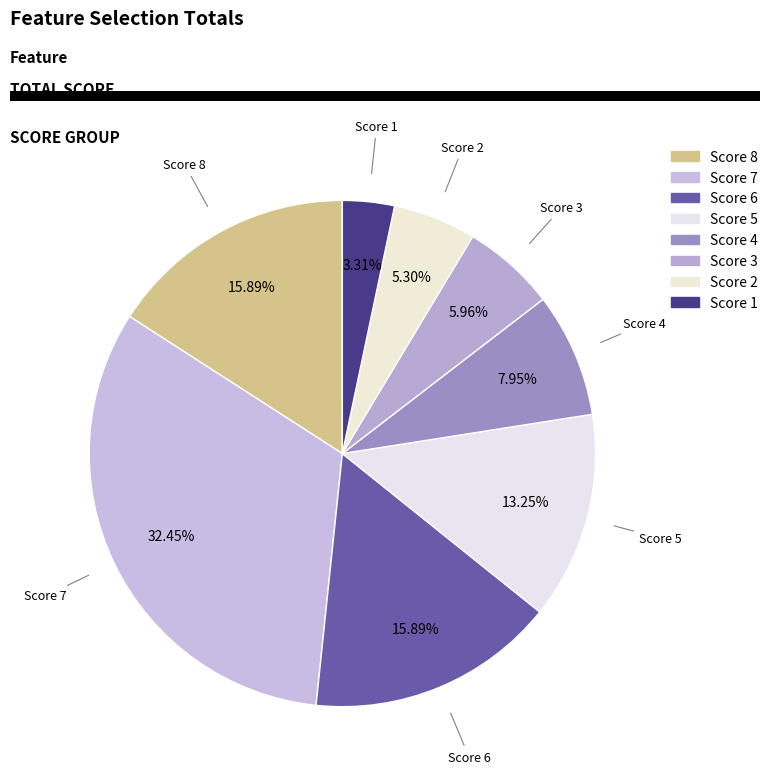

How many slices are in this pie chart?

8